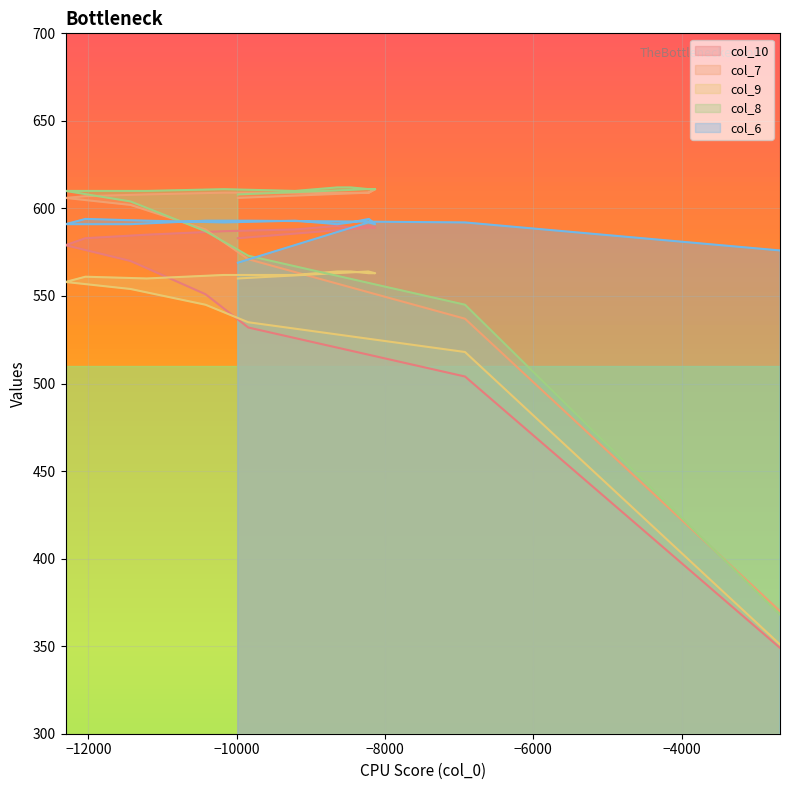

What is the lowest value of the col_6 series?

569